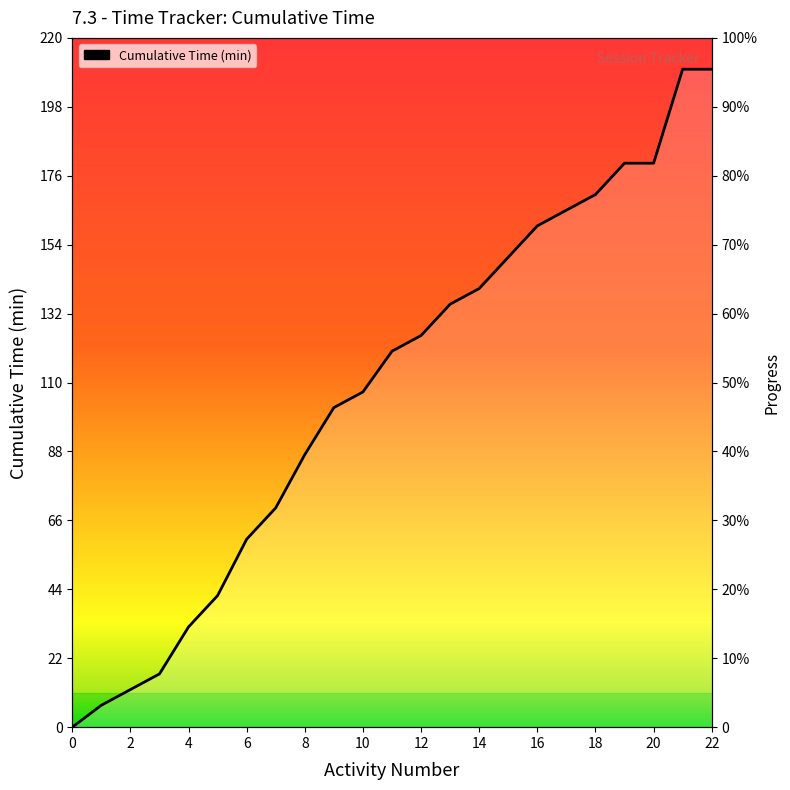

How many lines are shown in the chart?

1